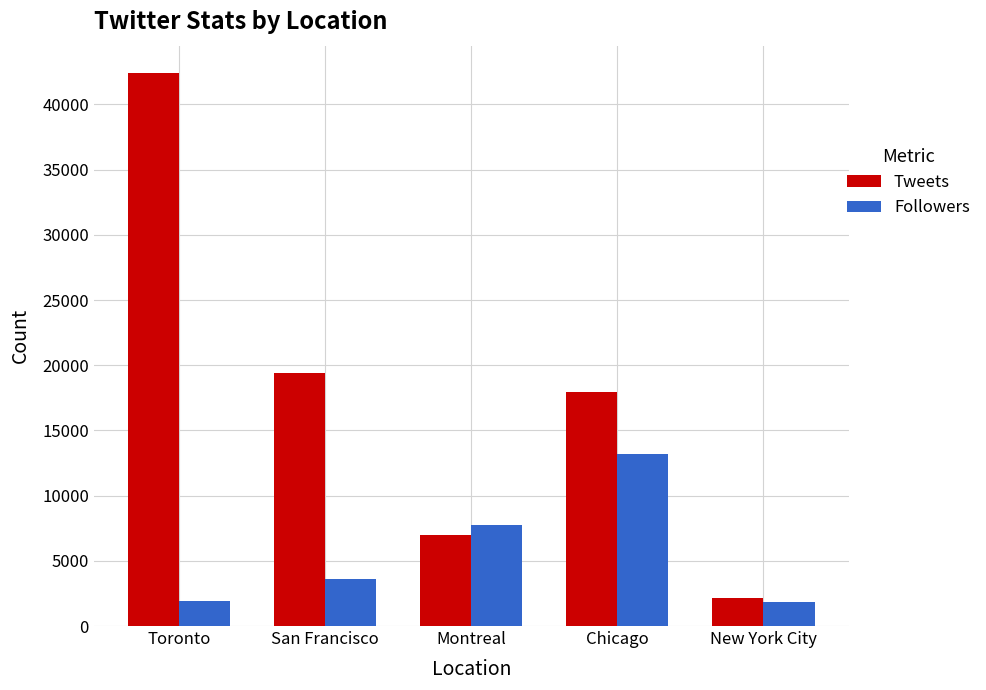

What is the spread (max minus min) of values at Montreal?

791